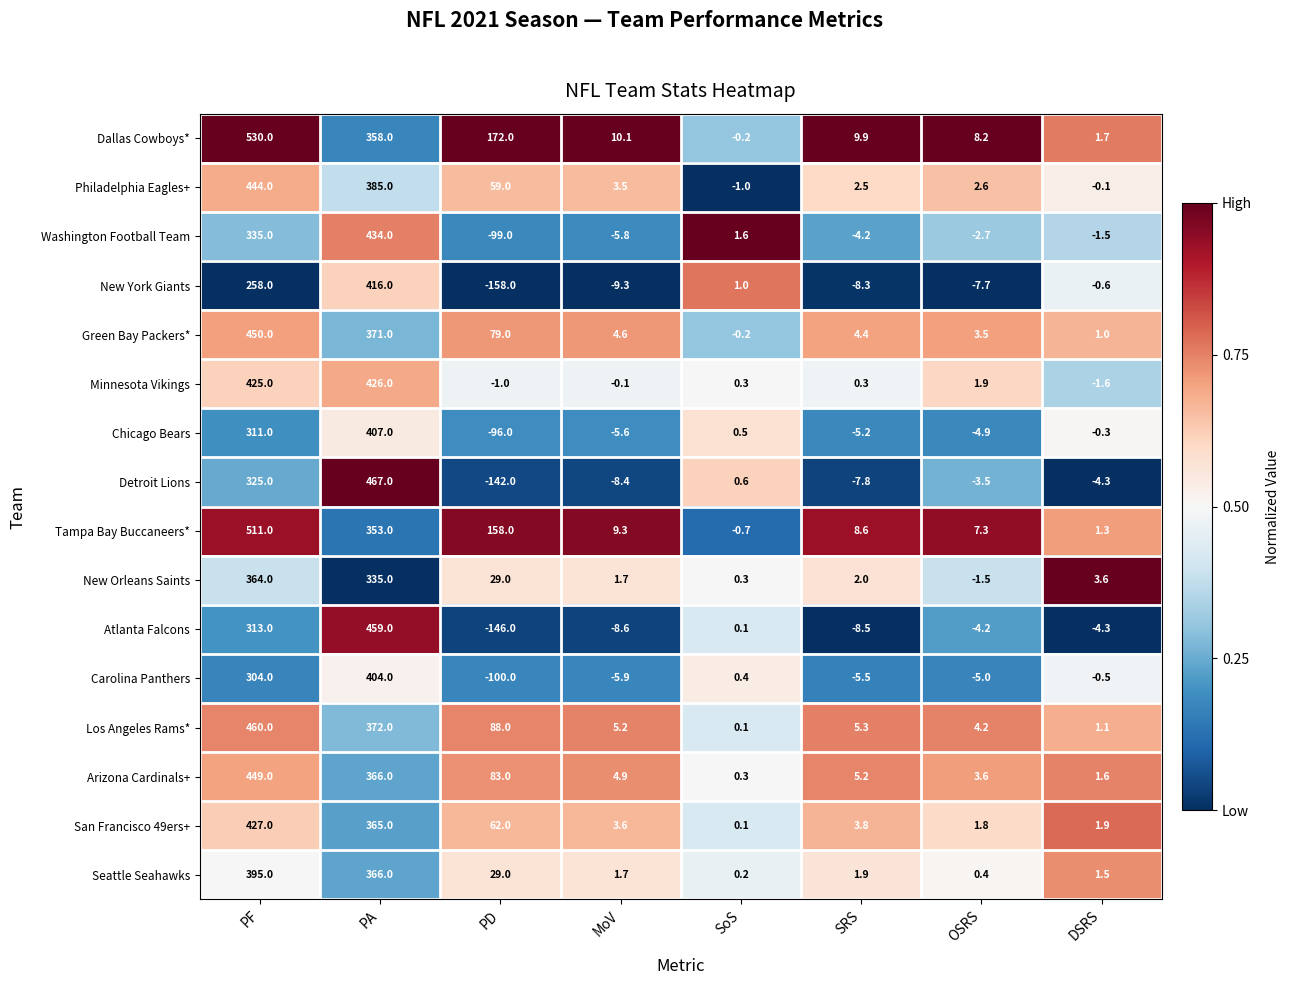

What is the spread (max minus min) of values at PD?

330.0